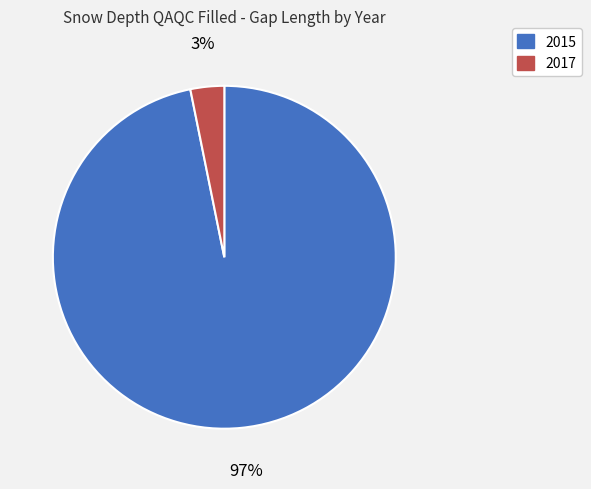

Do 2015 and 2017 together represent more than half of the pie?

Yes